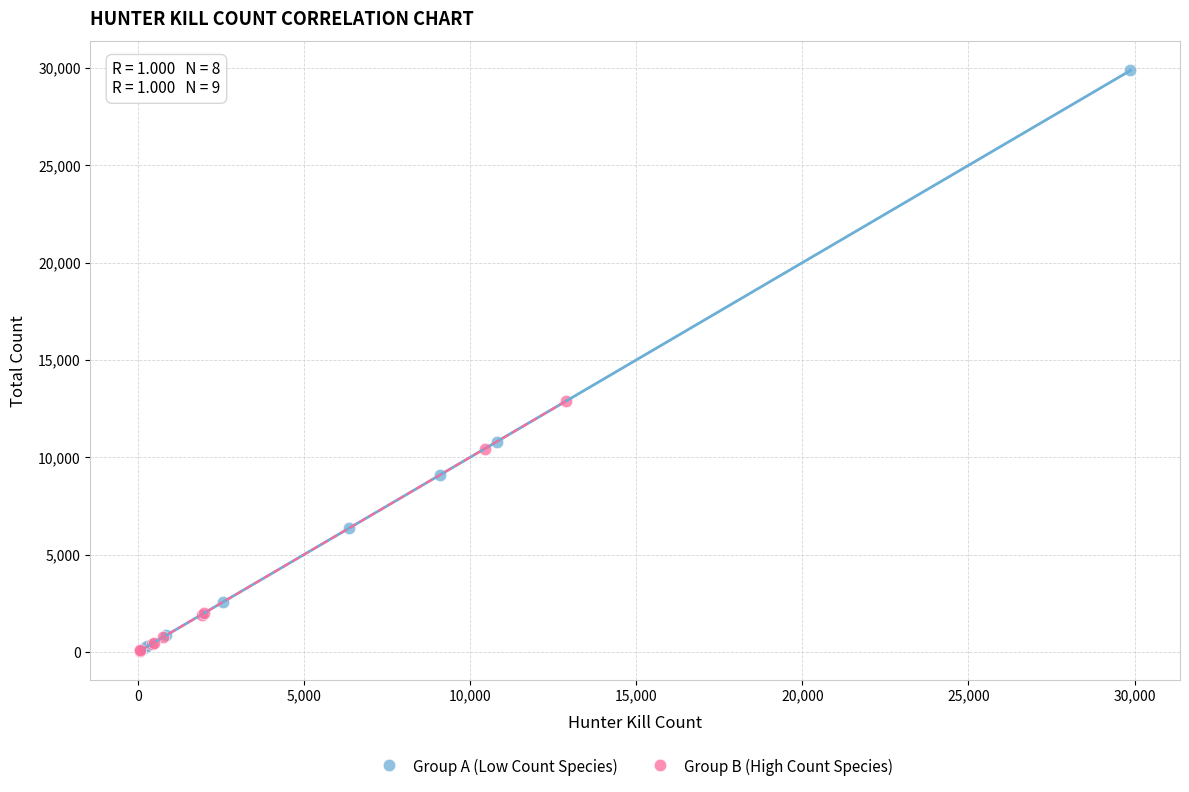

Which series contains the highest Y value?

Group A (Low Count Species)